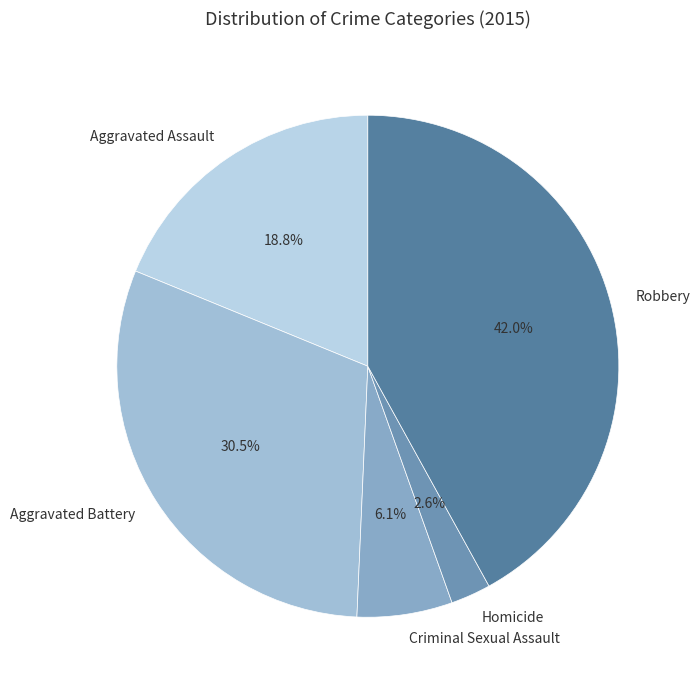

Which has a higher value, Criminal Sexual Assault or Aggravated Assault?

Aggravated Assault